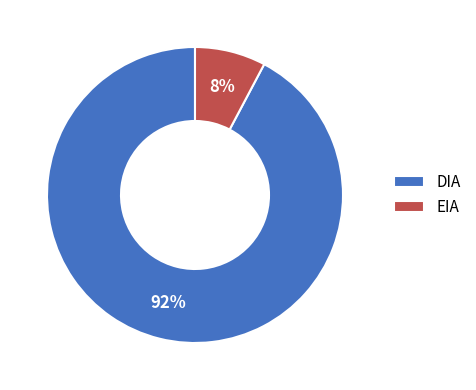

Which has a higher value, EIA or DIA?

DIA